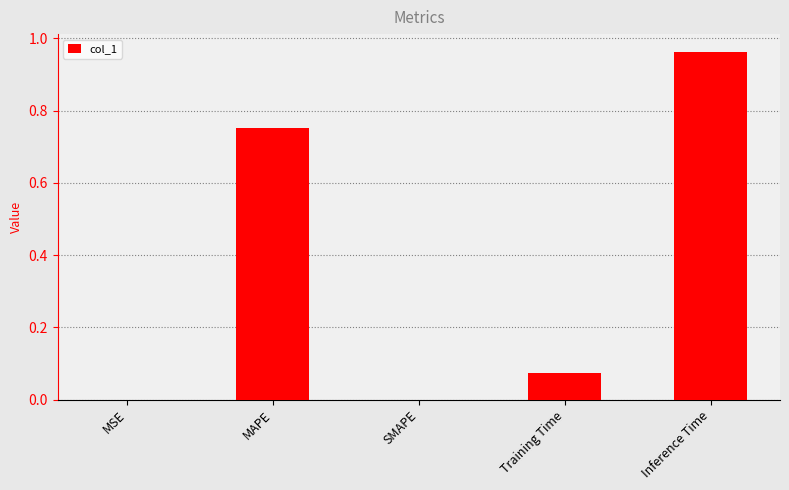

Which category has the highest value across all series?

Inference Time